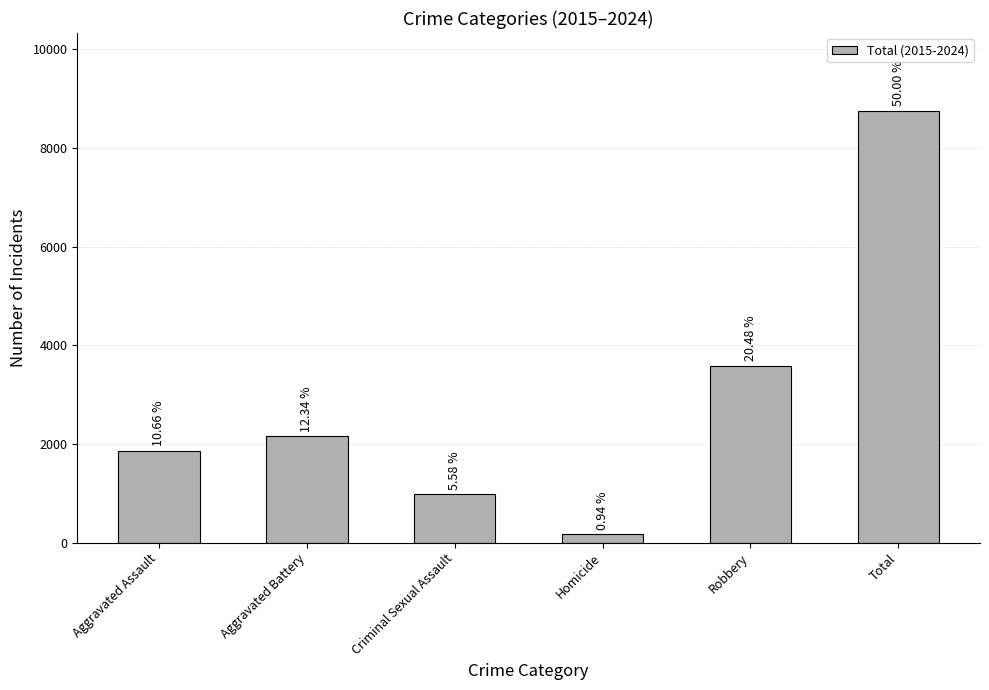

The chart shows a value of 1866 at Aggravated Assault. True or false?

True